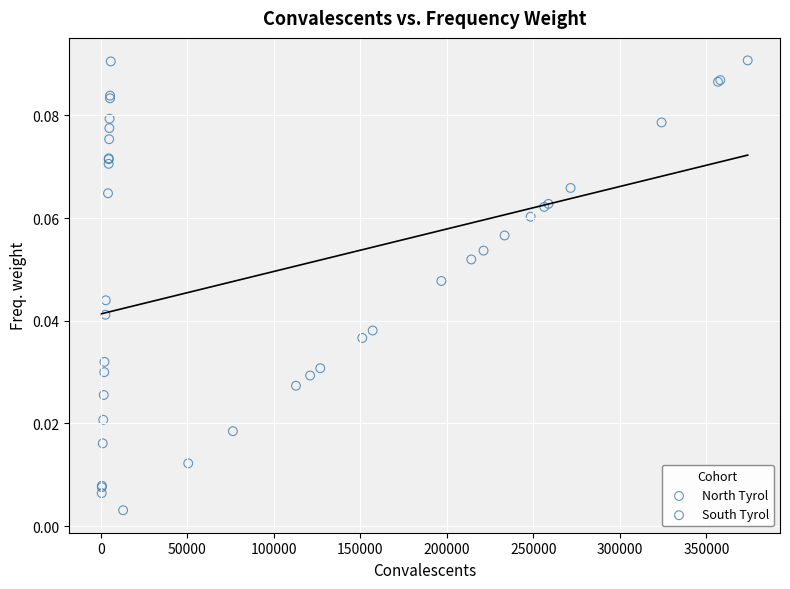

What are all the series names shown in the legend?

North Tyrol, South Tyrol